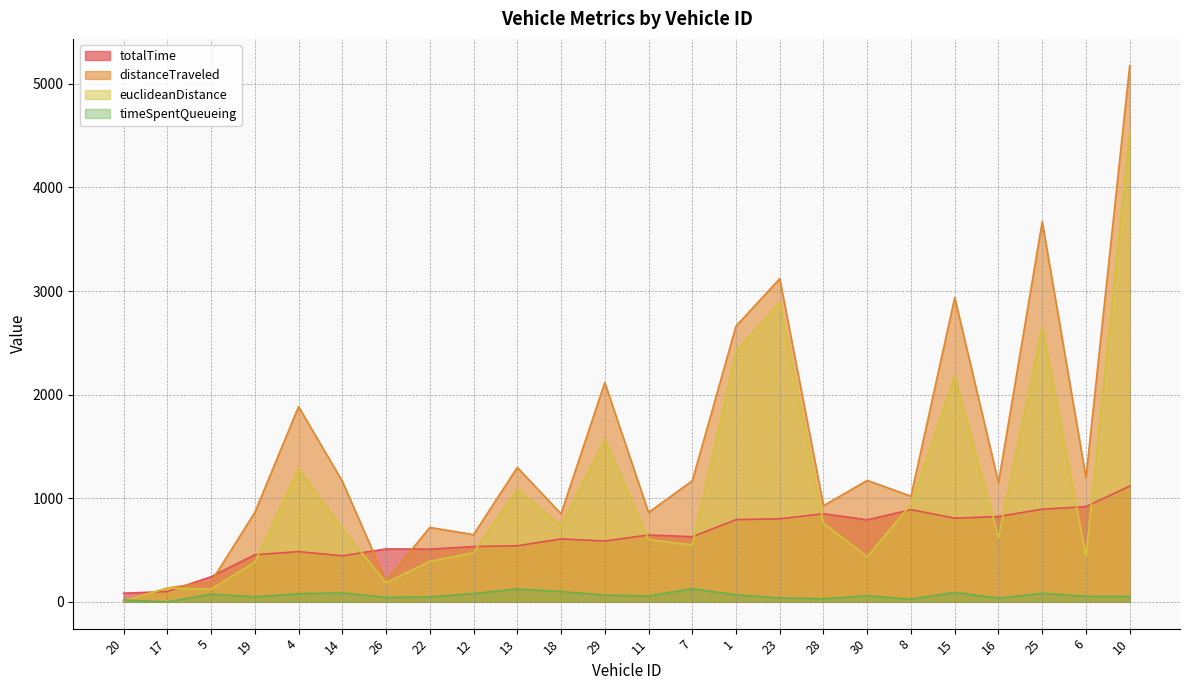

Reading left to right, extract all data points from this chart.

totalTime: 83.3	99.4	242.1	454.2	484.9	443.8	510.5	508.3	533.6	540.9	607.2	586.9	645.5	628.5	793.3	801.6	850.2	791.5	890.2	807.4	823.5	894.2	918.9	1116.9
distanceTraveled: 7.2	133.6	192.9	863.3	1883.7	1163.9	199.5	718.0	648.9	1296.9	850.0	2116.4	862.9	1168.1	2661.3	3119.5	928.1	1171.8	1019.5	2936.8	1149.9	3670.0	1197.3	5175.2
euclideanDistance: 7.2	133.5	123.0	382.7	1281.8	703.0	185.6	390.2	474.3	1085.6	733.8	1568.0	601.6	548.7	2415.6	2892.1	759.3	435.4	942.9	2178.3	623.8	2657.6	436.9	4544.2
timeSpentQueueing: 16.7	0.0	73.9	48.6	77.9	85.3	43.0	47.6	79.4	124.4	99.0	65.2	56.5	126.1	67.5	38.2	29.3	59.0	25.1	90.8	35.5	81.6	53.3	51.7